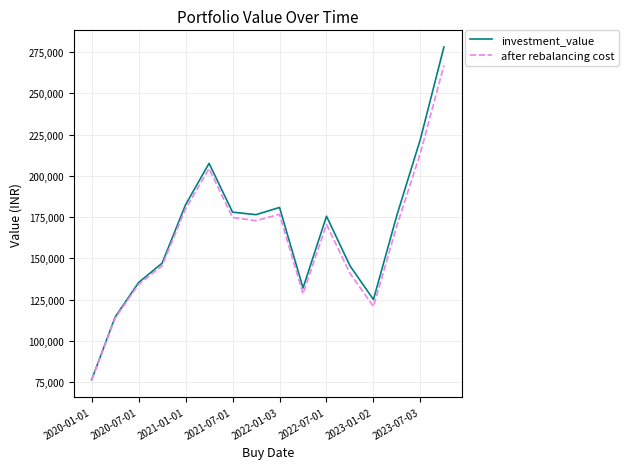

Count the number of data series in this chart.

2